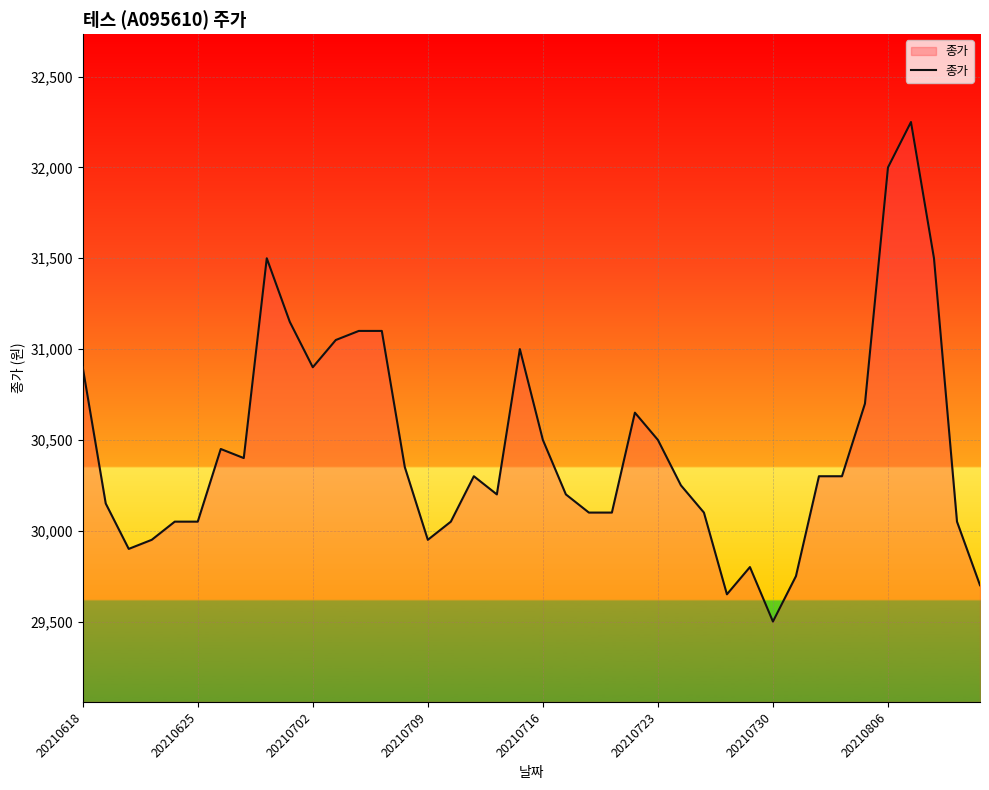

What is the minimum value shown in the chart?

29500